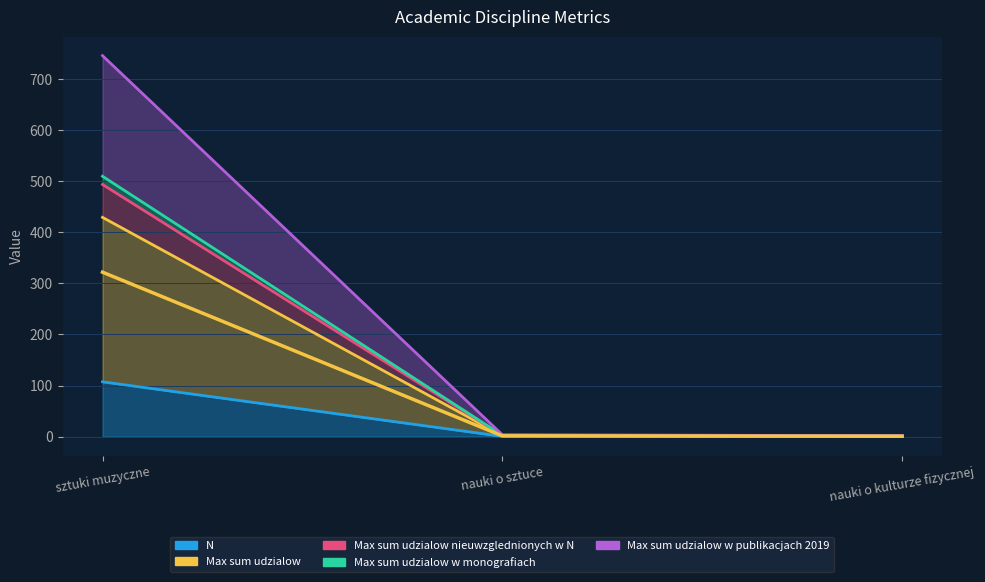

What is the difference between the maximum and minimum values in the Max sum udzialow nieuwzglednionych w N series?

492.2